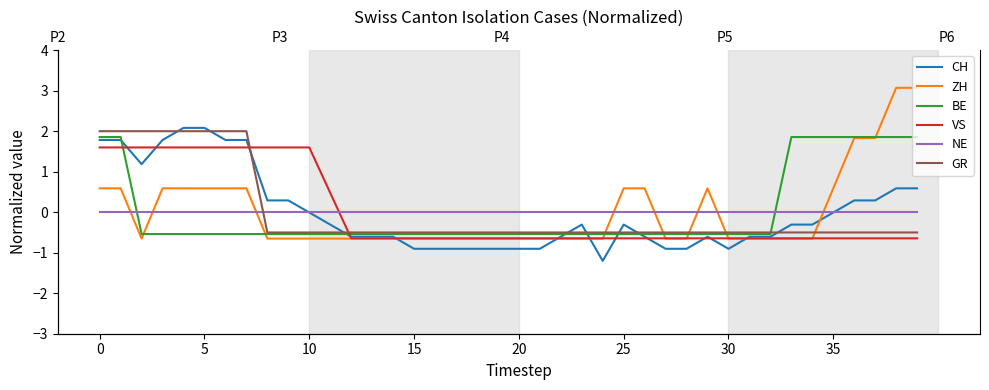

Is it true that CH equals -0.4 at 34?

False